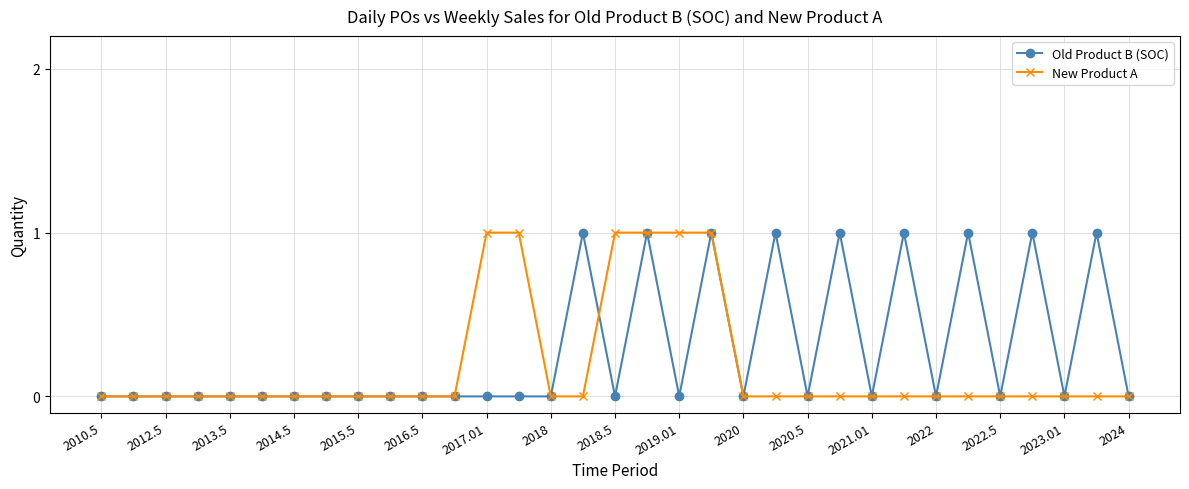

What is the value of the New Product A point at the 19th from the left?

1